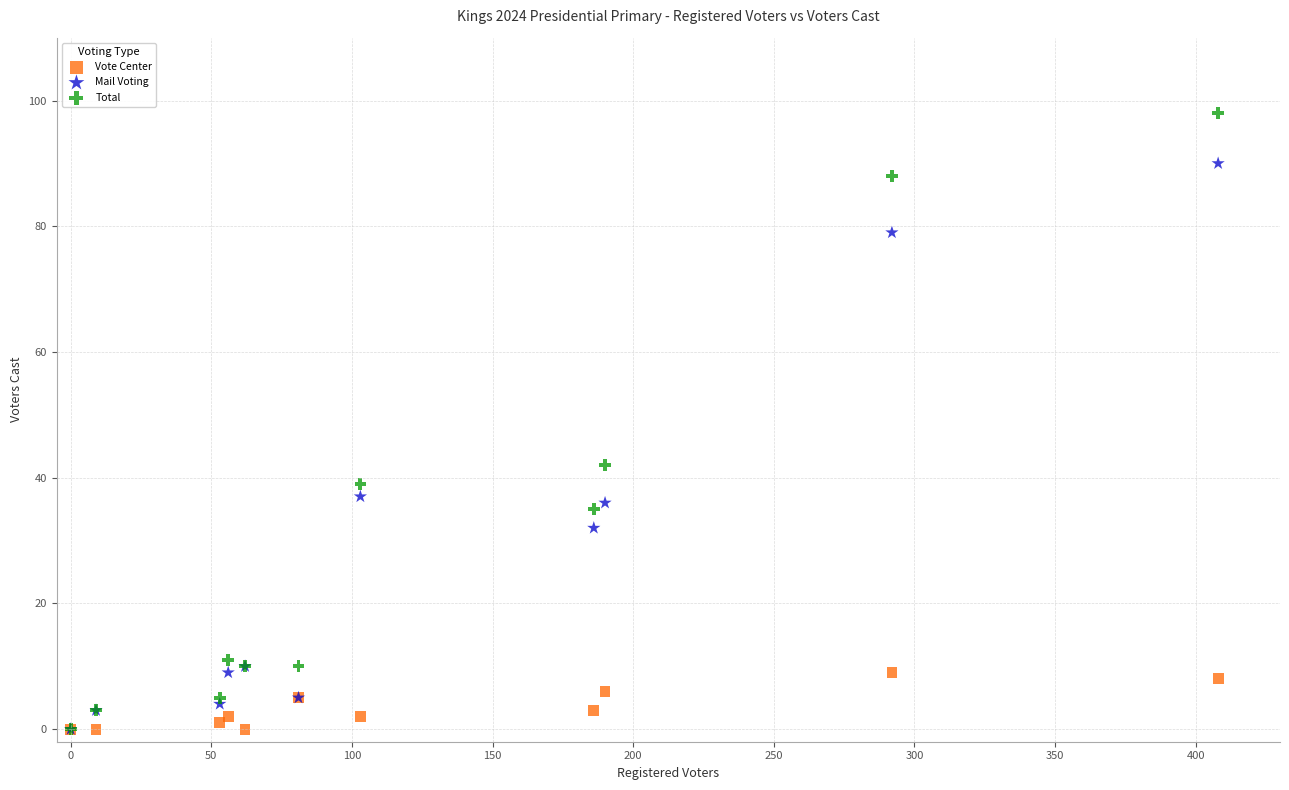

What are all the series names shown in the legend?

Vote Center, Mail Voting, Total